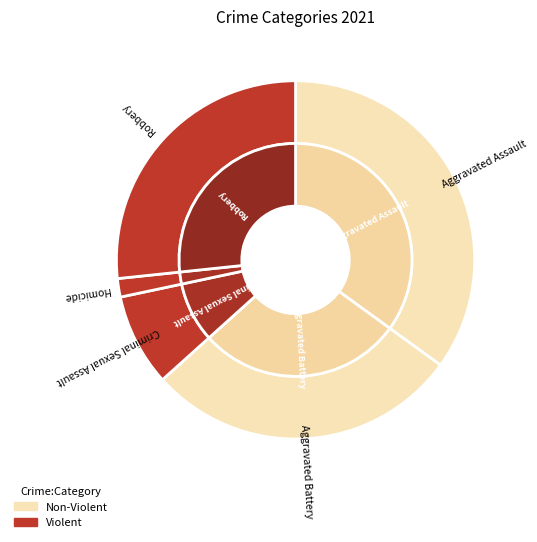

How many segments does this pie chart have?

5